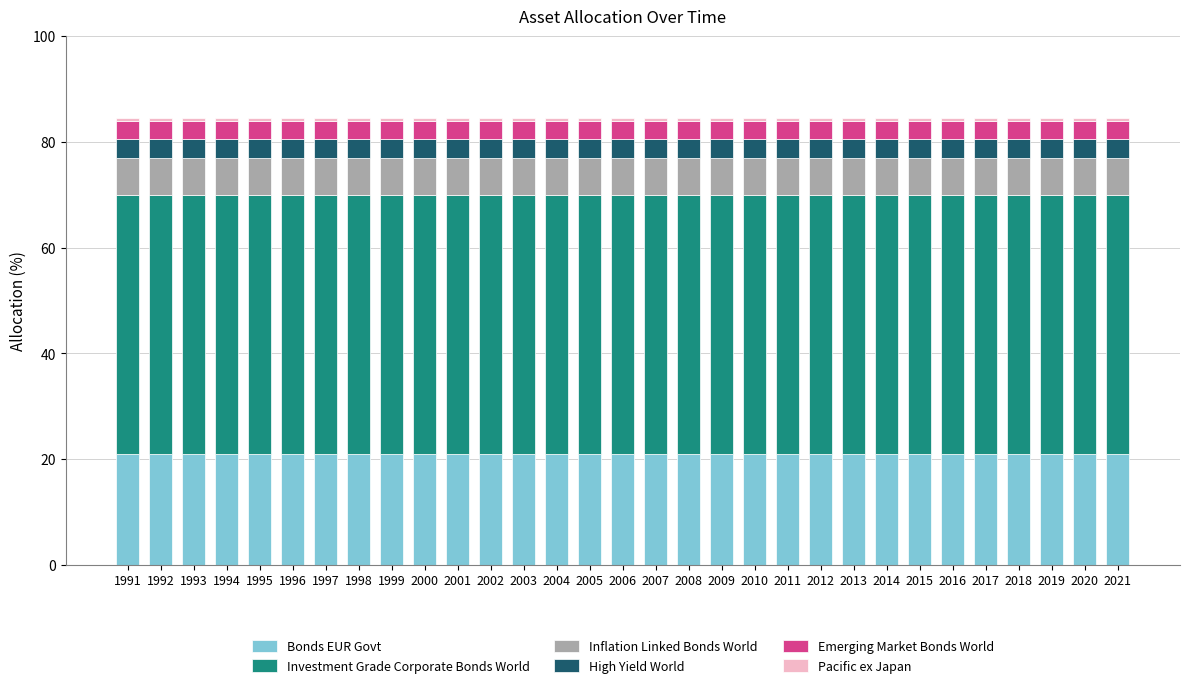

What is the maximum value for Bonds EUR Govt?

21.0